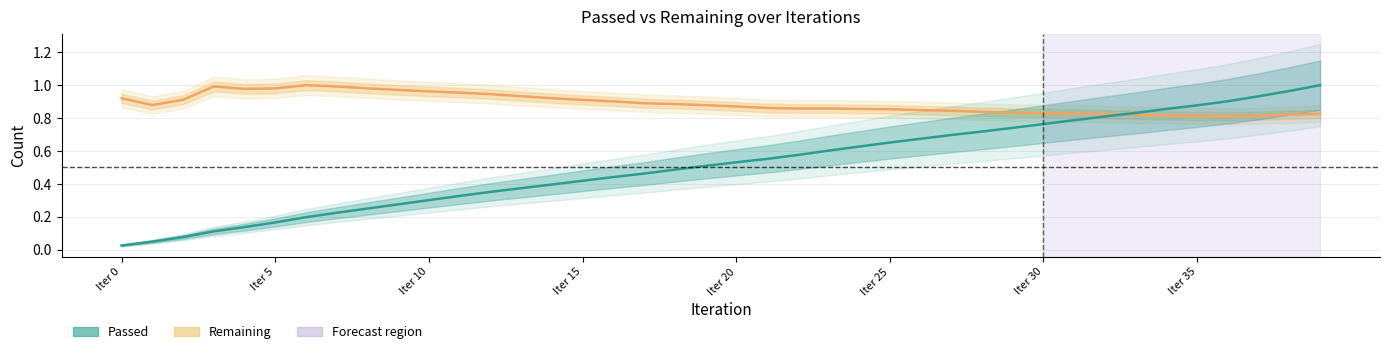

After their last crossing, which series has the higher values: Remaining or Passed?

Passed